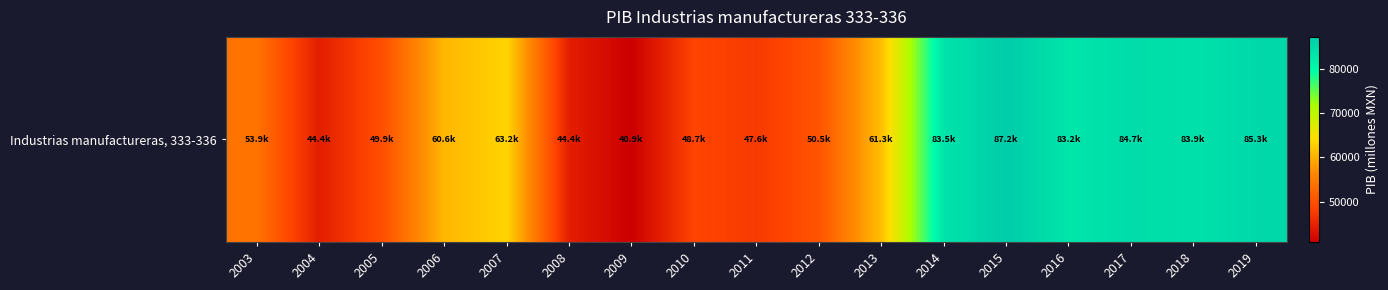

What is the ratio of the value at 2009 to the value at 2014?

0.5